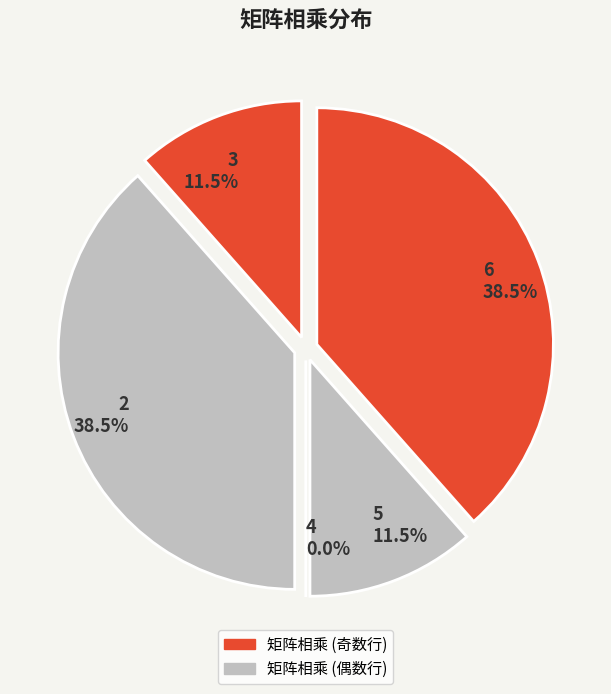

Combined, what portion of the pie is 3 and 6?

50.0%